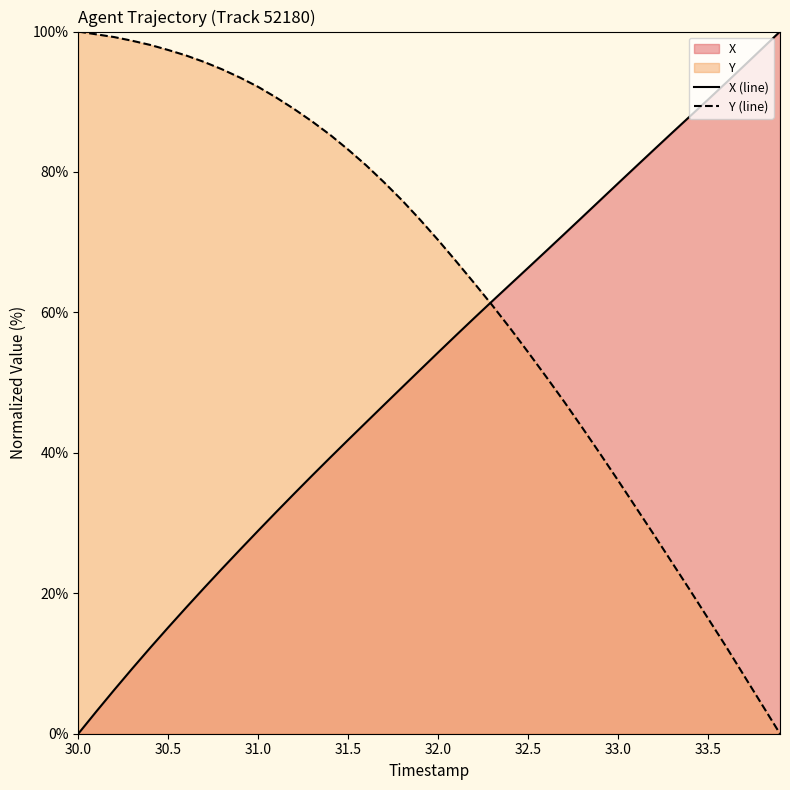

What are all the series names shown in the legend?

X (line), Y (line)